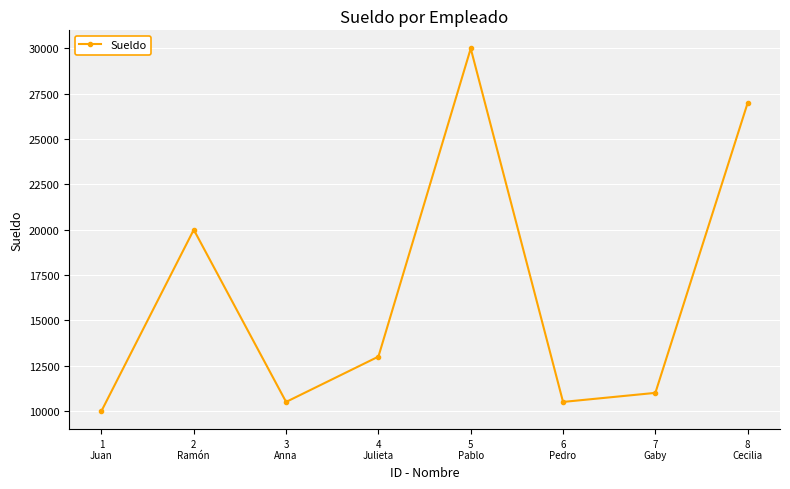

Which has a higher value, 4
Julieta or 5
Pablo?

5
Pablo